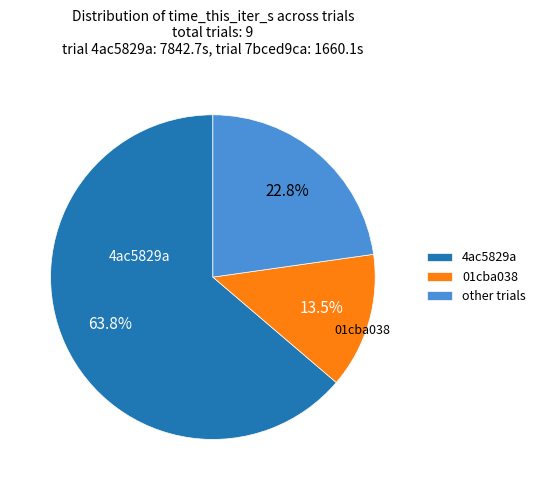

Approximately how many times larger is the value at other trials compared to 4ac5829a?

0.4